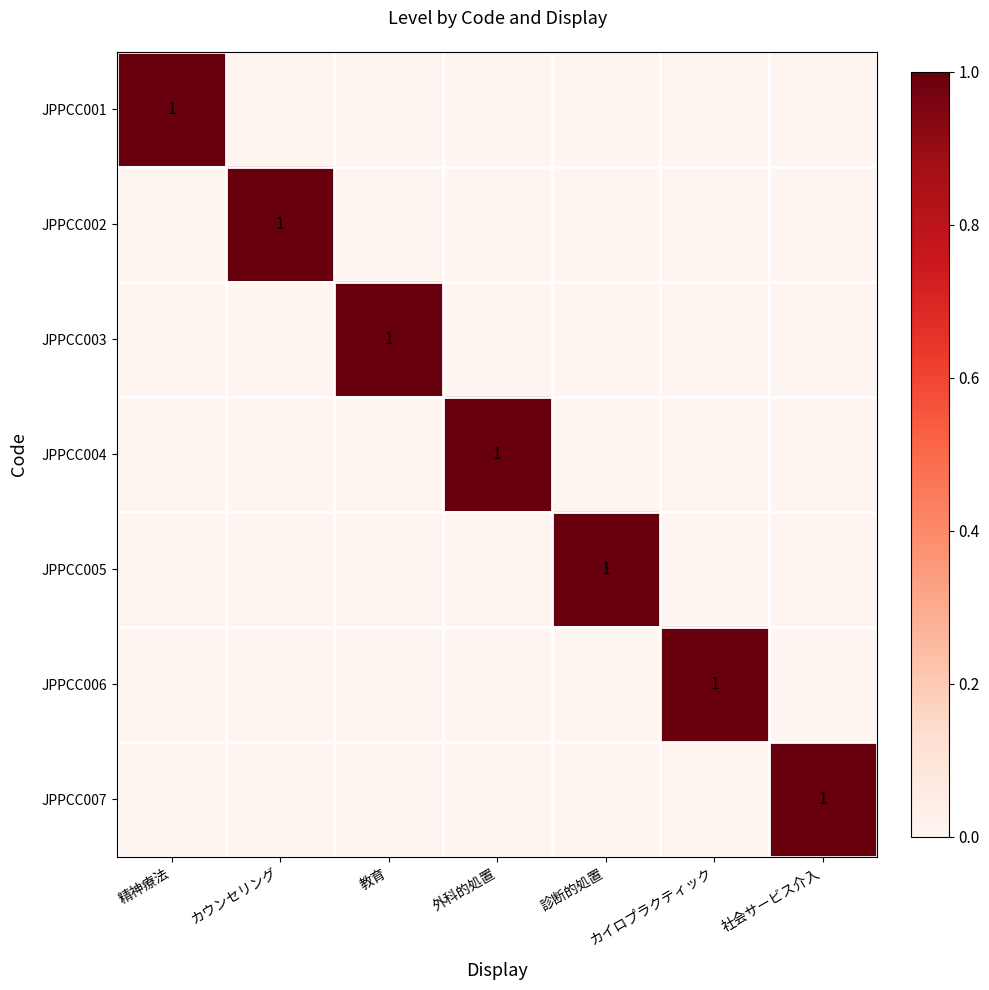

Which series has the largest range (max minus min)?

JPPCC001